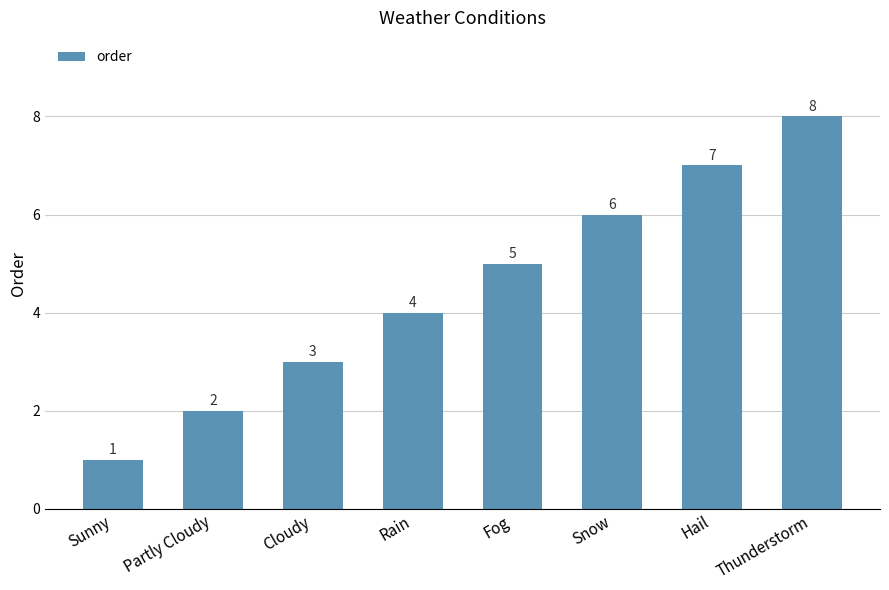

Rank the categories by value from lowest to highest.

Sunny, Partly Cloudy, Cloudy, Rain, Fog, Snow, Hail, Thunderstorm